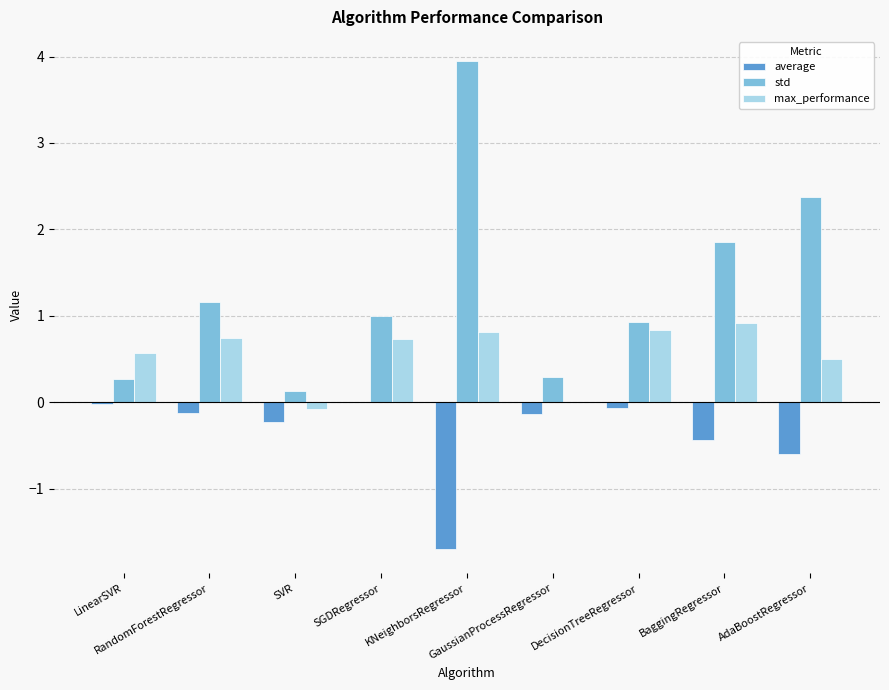

Is the value of average at GaussianProcessRegressor greater than the value of max_performance at AdaBoostRegressor?

No